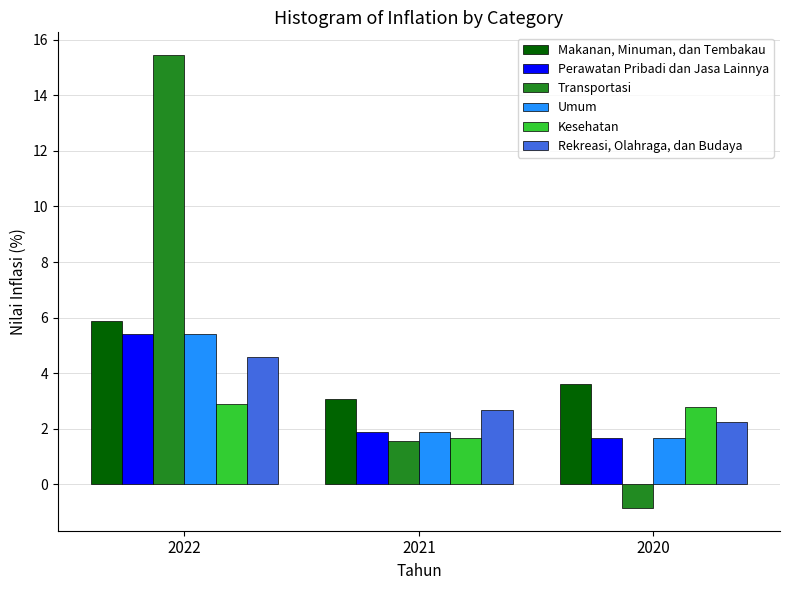

Does the chart contain stacked bars?

No